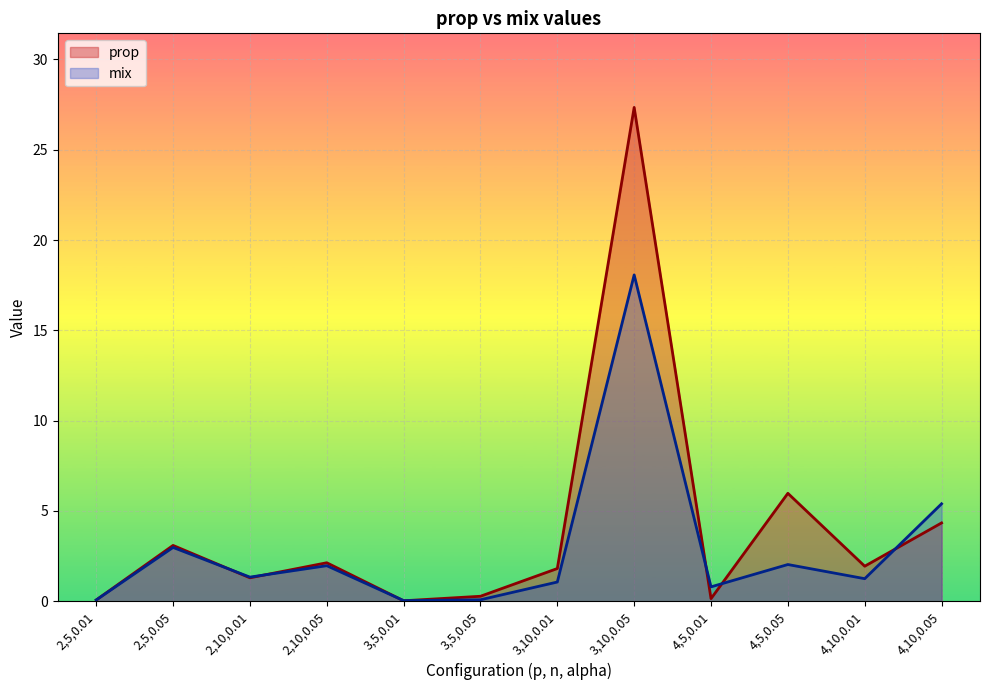

The prop series shows 0.0 at 3,5,0.01. True or false?

True